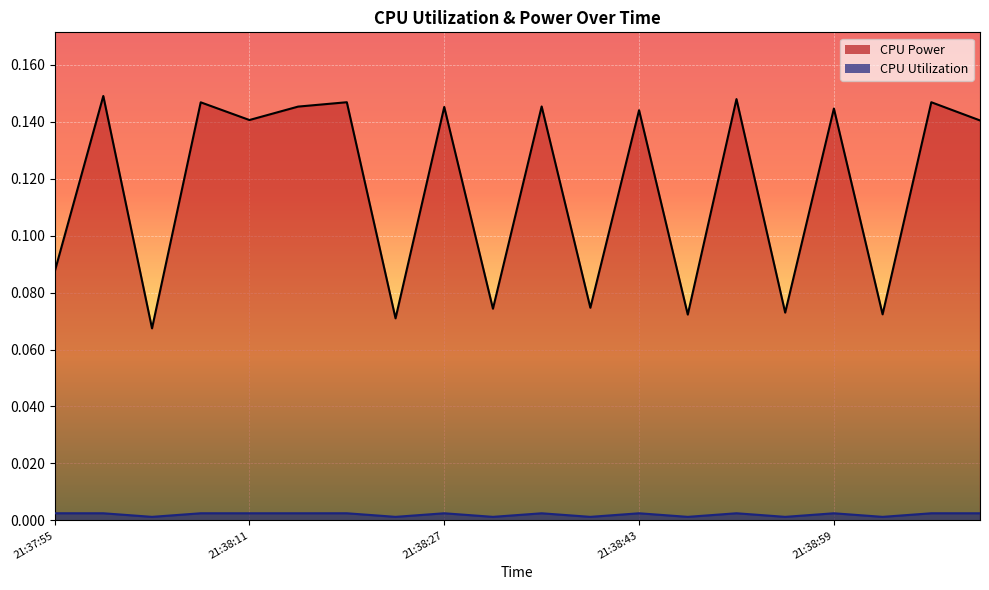

How many interior local peaks does the CPU Utilization series have?

8